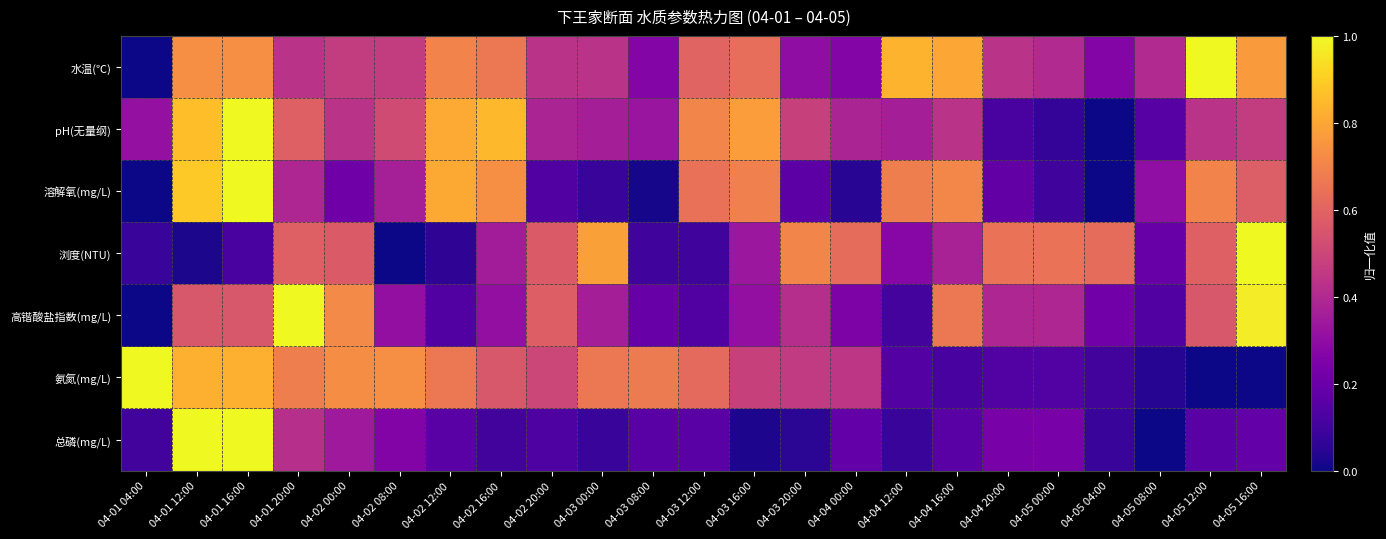

Reading left to right, what are all the values shown in this chart?

水温(℃): 04-01 04:00=0.0	04-01 12:00=0.7	04-01 16:00=0.7	04-01 20:00=0.4	04-02 00:00=0.5	04-02 08:00=0.5	04-02 12:00=0.7	04-02 16:00=0.7	04-02 20:00=0.4	04-03 00:00=0.4	04-03 08:00=0.3	04-03 12:00=0.6	04-03 16:00=0.6	04-03 20:00=0.3	04-04 00:00=0.3	04-04 12:00=0.8	04-04 16:00=0.8	04-04 20:00=0.4	04-05 00:00=0.4	04-05 04:00=0.3	04-05 08:00=0.4	04-05 12:00=1.0	04-05 16:00=0.8
pH(无量纲): 04-01 04:00=0.3	04-01 12:00=0.9	04-01 16:00=1.0	04-01 20:00=0.6	04-02 00:00=0.4	04-02 08:00=0.5	04-02 12:00=0.8	04-02 16:00=0.8	04-02 20:00=0.4	04-03 00:00=0.4	04-03 08:00=0.3	04-03 12:00=0.7	04-03 16:00=0.8	04-03 20:00=0.5	04-04 00:00=0.4	04-04 12:00=0.4	04-04 16:00=0.4	04-04 20:00=0.1	04-05 00:00=0.1	04-05 04:00=0.0	04-05 08:00=0.2	04-05 12:00=0.4	04-05 16:00=0.5
溶解氧(mg/L): 04-01 04:00=0.0	04-01 12:00=0.9	04-01 16:00=1.0	04-01 20:00=0.4	04-02 00:00=0.2	04-02 08:00=0.4	04-02 12:00=0.8	04-02 16:00=0.7	04-02 20:00=0.1	04-03 00:00=0.1	04-03 08:00=0.0	04-03 12:00=0.6	04-03 16:00=0.7	04-03 20:00=0.2	04-04 00:00=0.1	04-04 12:00=0.7	04-04 16:00=0.7	04-04 20:00=0.2	04-05 00:00=0.1	04-05 04:00=0.0	04-05 08:00=0.3	04-05 12:00=0.7	04-05 16:00=0.6
浏度(NTU): 04-01 04:00=0.1	04-01 12:00=0.0	04-01 16:00=0.1	04-01 20:00=0.6	04-02 00:00=0.6	04-02 08:00=0.0	04-02 12:00=0.1	04-02 16:00=0.4	04-02 20:00=0.6	04-03 00:00=0.8	04-03 08:00=0.1	04-03 12:00=0.1	04-03 16:00=0.3	04-03 20:00=0.7	04-04 00:00=0.6	04-04 12:00=0.3	04-04 16:00=0.4	04-04 20:00=0.6	04-05 00:00=0.6	04-05 04:00=0.6	04-05 08:00=0.2	04-05 12:00=0.6	04-05 16:00=1.0
高锴酸盐指数(mg/L): 04-01 04:00=0.0	04-01 12:00=0.6	04-01 16:00=0.6	04-01 20:00=1.0	04-02 00:00=0.7	04-02 08:00=0.3	04-02 12:00=0.1	04-02 16:00=0.3	04-02 20:00=0.6	04-03 00:00=0.4	04-03 08:00=0.2	04-03 12:00=0.1	04-03 16:00=0.3	04-03 20:00=0.4	04-04 00:00=0.3	04-04 12:00=0.1	04-04 16:00=0.7	04-04 20:00=0.4	04-05 00:00=0.4	04-05 04:00=0.2	04-05 08:00=0.1	04-05 12:00=0.6	04-05 16:00=1.0
氨氮(mg/L): 04-01 04:00=1.0	04-01 12:00=0.8	04-01 16:00=0.8	04-01 20:00=0.7	04-02 00:00=0.7	04-02 08:00=0.7	04-02 12:00=0.7	04-02 16:00=0.6	04-02 20:00=0.5	04-03 00:00=0.7	04-03 08:00=0.7	04-03 12:00=0.6	04-03 16:00=0.5	04-03 20:00=0.5	04-04 00:00=0.4	04-04 12:00=0.1	04-04 16:00=0.1	04-04 20:00=0.1	04-05 00:00=0.1	04-05 04:00=0.1	04-05 08:00=0.0	04-05 12:00=0.0	04-05 16:00=0.0
总磷(mg/L): 04-01 04:00=0.1	04-01 12:00=1.0	04-01 16:00=1.0	04-01 20:00=0.4	04-02 00:00=0.3	04-02 08:00=0.3	04-02 12:00=0.2	04-02 16:00=0.1	04-02 20:00=0.1	04-03 00:00=0.1	04-03 08:00=0.2	04-03 12:00=0.2	04-03 16:00=0.0	04-03 20:00=0.1	04-04 00:00=0.2	04-04 12:00=0.1	04-04 16:00=0.2	04-04 20:00=0.2	04-05 00:00=0.2	04-05 04:00=0.1	04-05 08:00=0.0	04-05 12:00=0.2	04-05 16:00=0.2